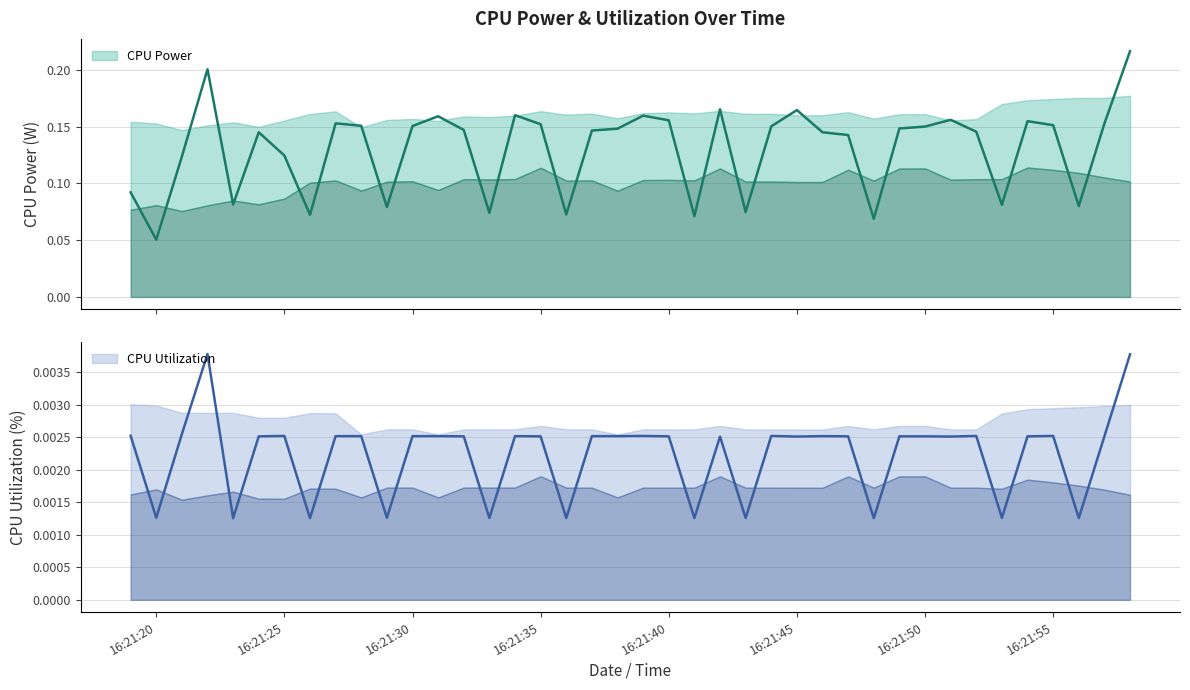

Count the number of data series in this chart.

2